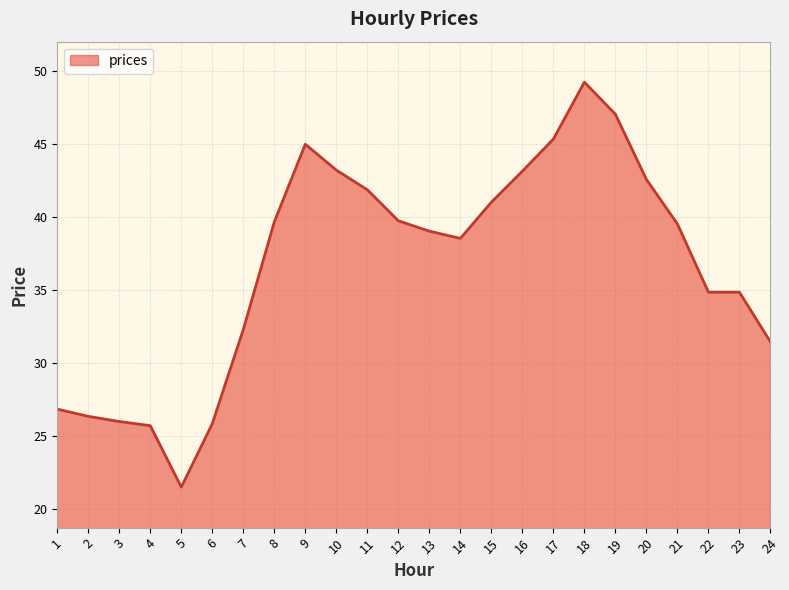

What is the change in value from 17 to 24?

-13.9